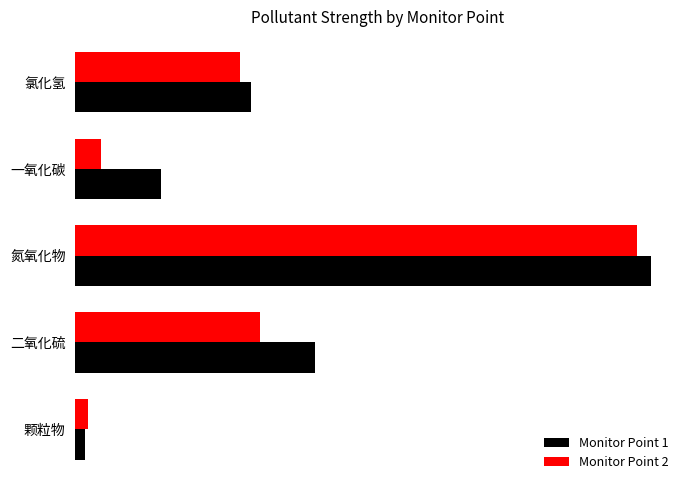

What are all the series names shown in the legend?

Monitor Point 1, Monitor Point 2